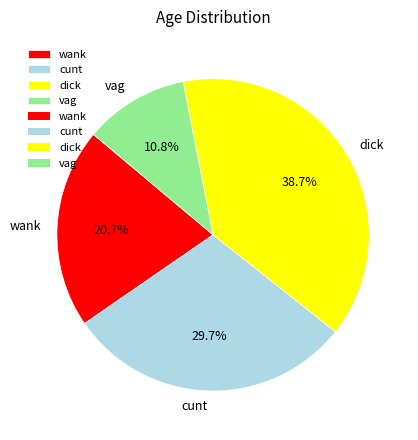

Rank the categories by value from lowest to highest.

vag, wank, cunt, dick